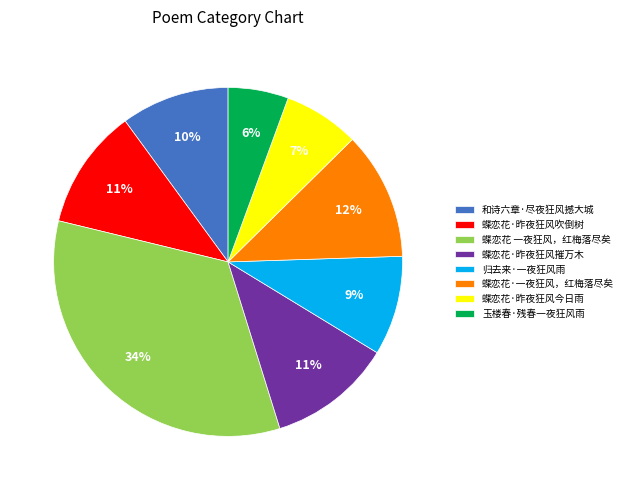

What percentage is the 蝶恋花·一夜狂风，红梅落尽矣 slice, to the nearest percent?

12%